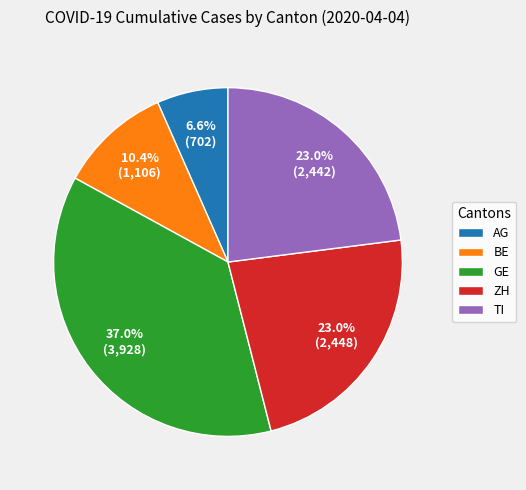

Does ZH represent more than half of the total?

No